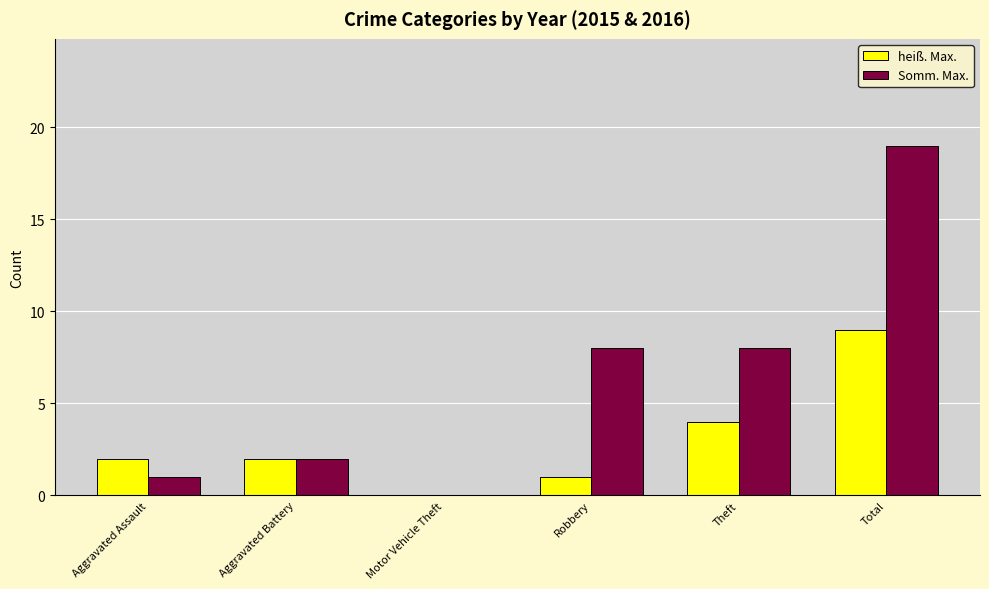

Which series has the largest total across all categories?

Somm. Max.